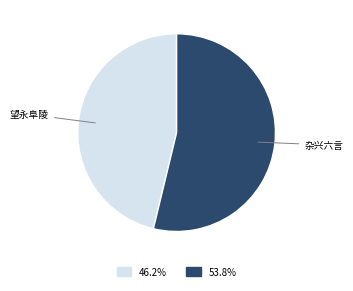

Count the number of slices in the pie.

2